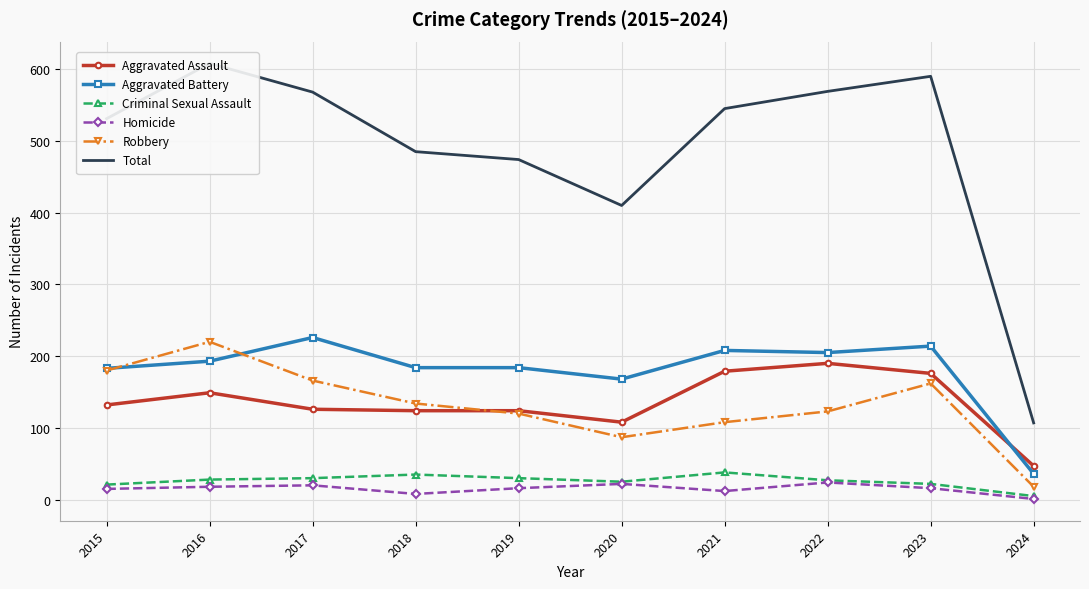

What is the lowest value of the Homicide series?

1